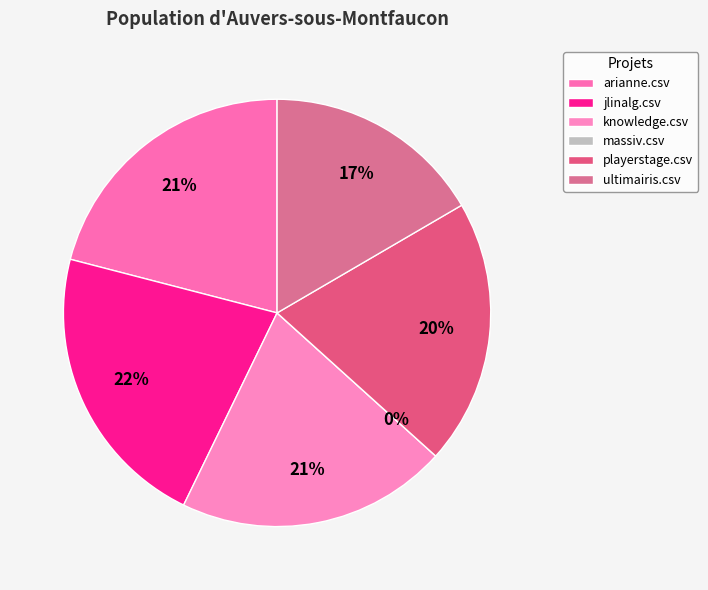

Is there any slice that represents more than half of the pie?

No